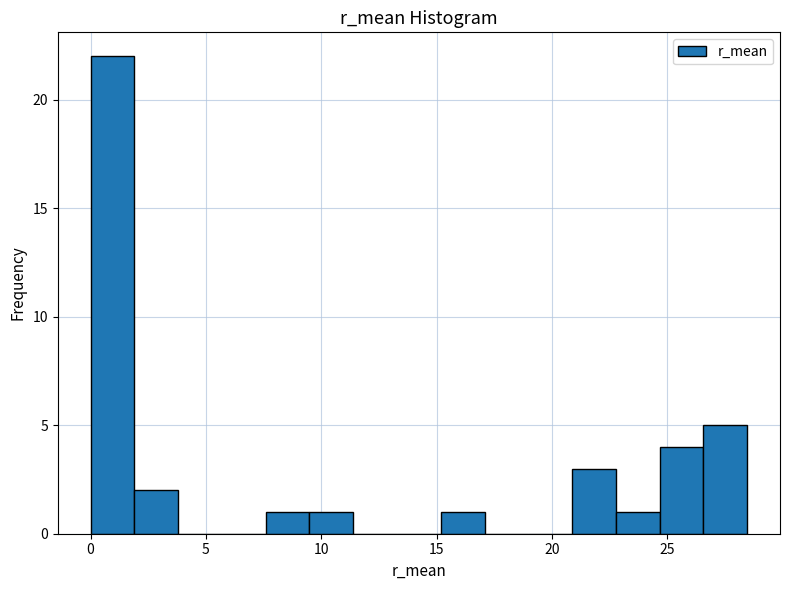

Around what value on the x-axis is the tallest bar? Give the approximate position of its centre, as read against the axis.

1.0